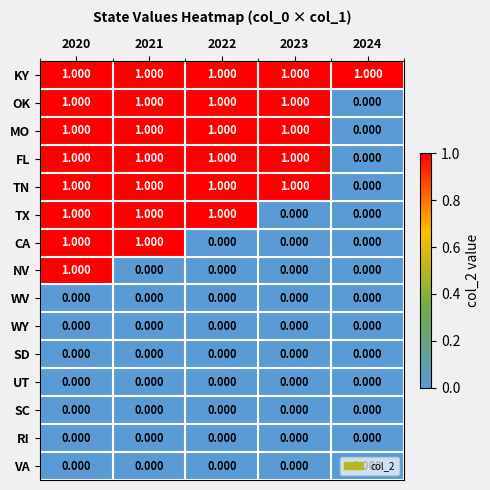

At which category is the sum across all series the highest?

2020